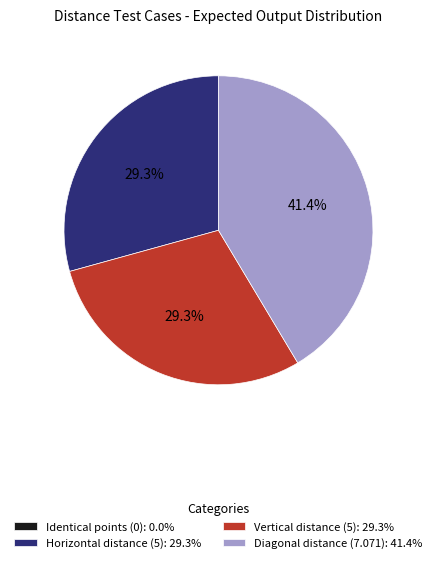

To the nearest percent, what percentage of the pie is Vertical distance (5)?

29%